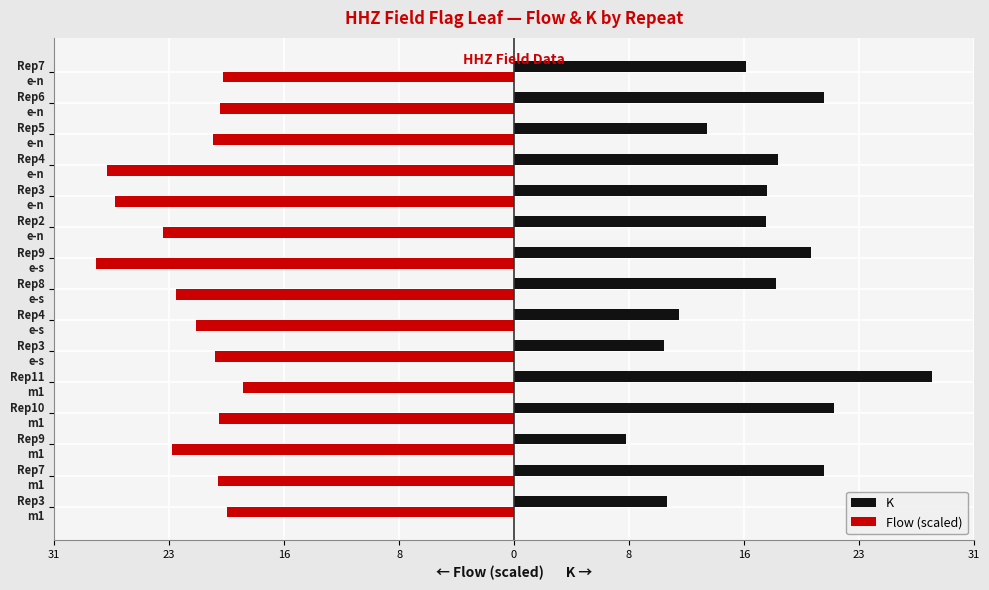

What is the difference between the second highest and minimum values in the Flow (scaled) series?

8.8